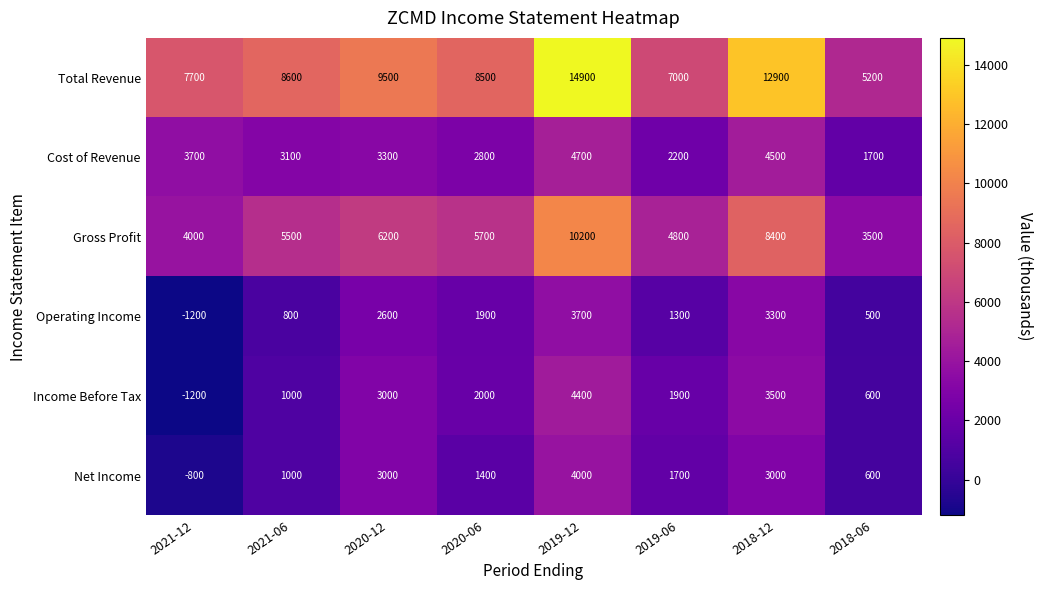

What is the difference between the maximum and second lowest values in the Operating Income series?

3200